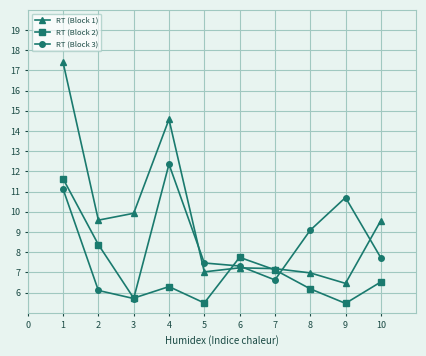

How many interior local peaks does the RT (Block 2) series have?

2